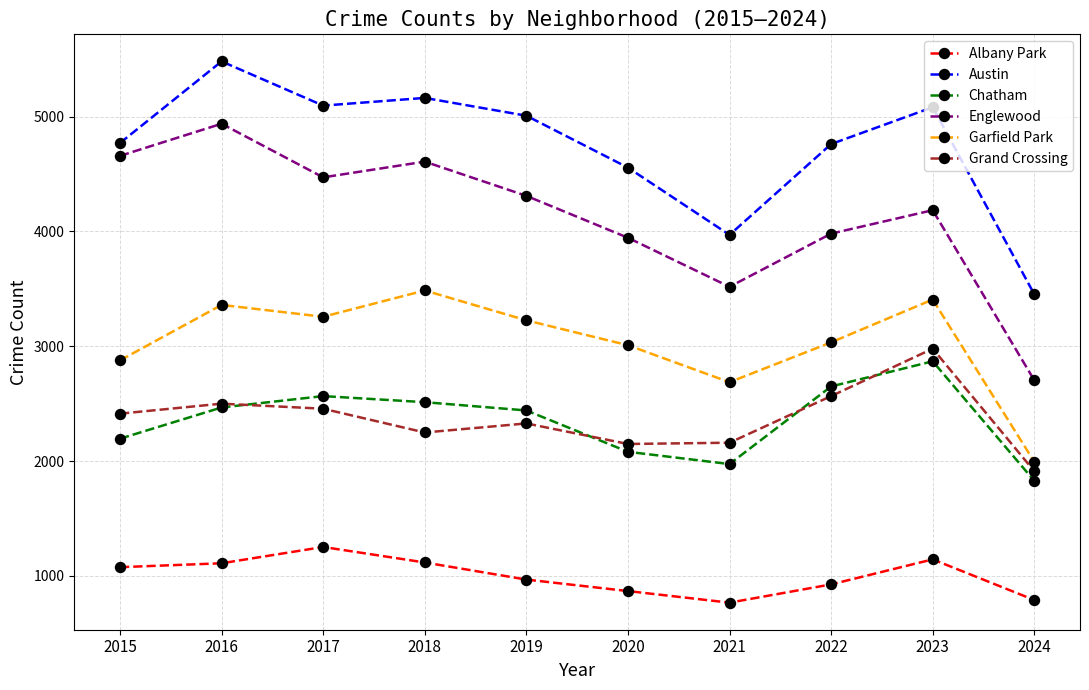

Read the Englewood value at 2022.

3981